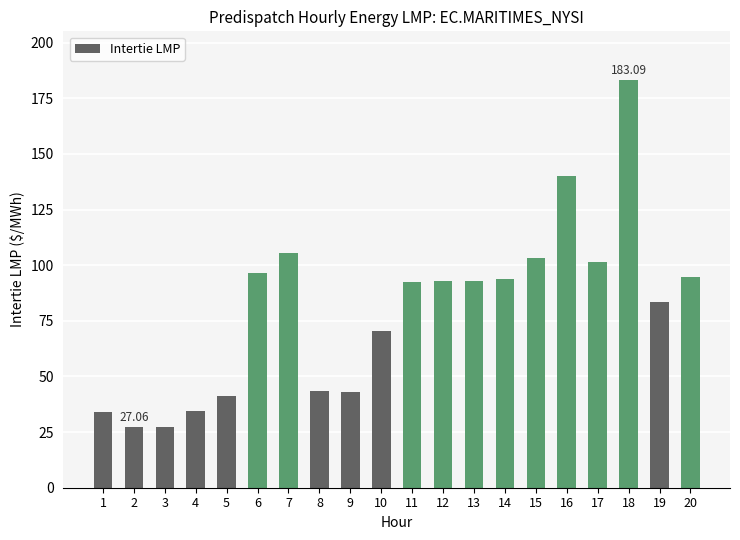

What is the value of the 6th bar from the left?

96.5